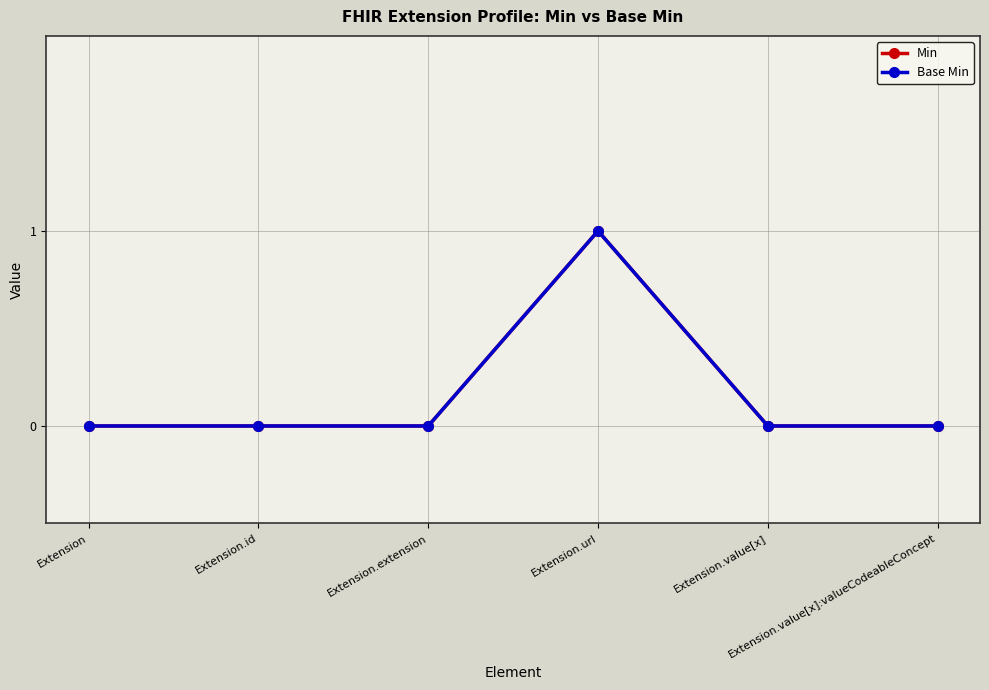

Does the chart display data point markers on the line(s)?

Yes